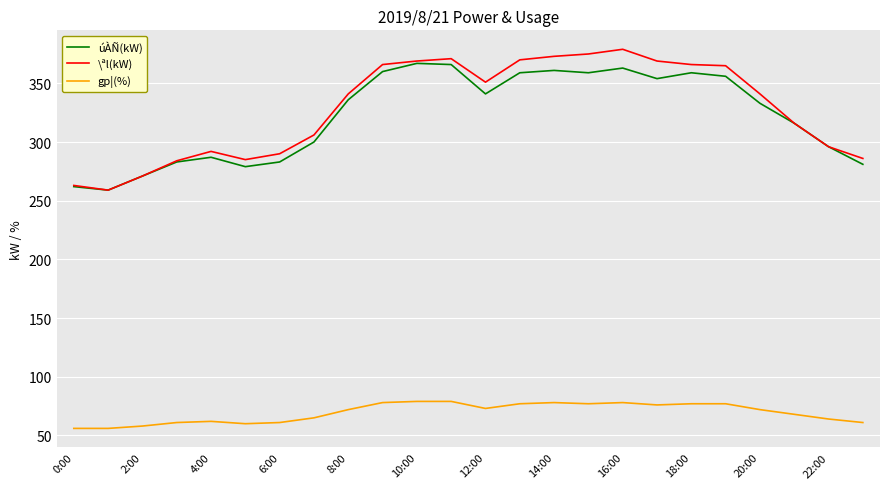

Which series has the largest range (max minus min)?

\ªl(kW)